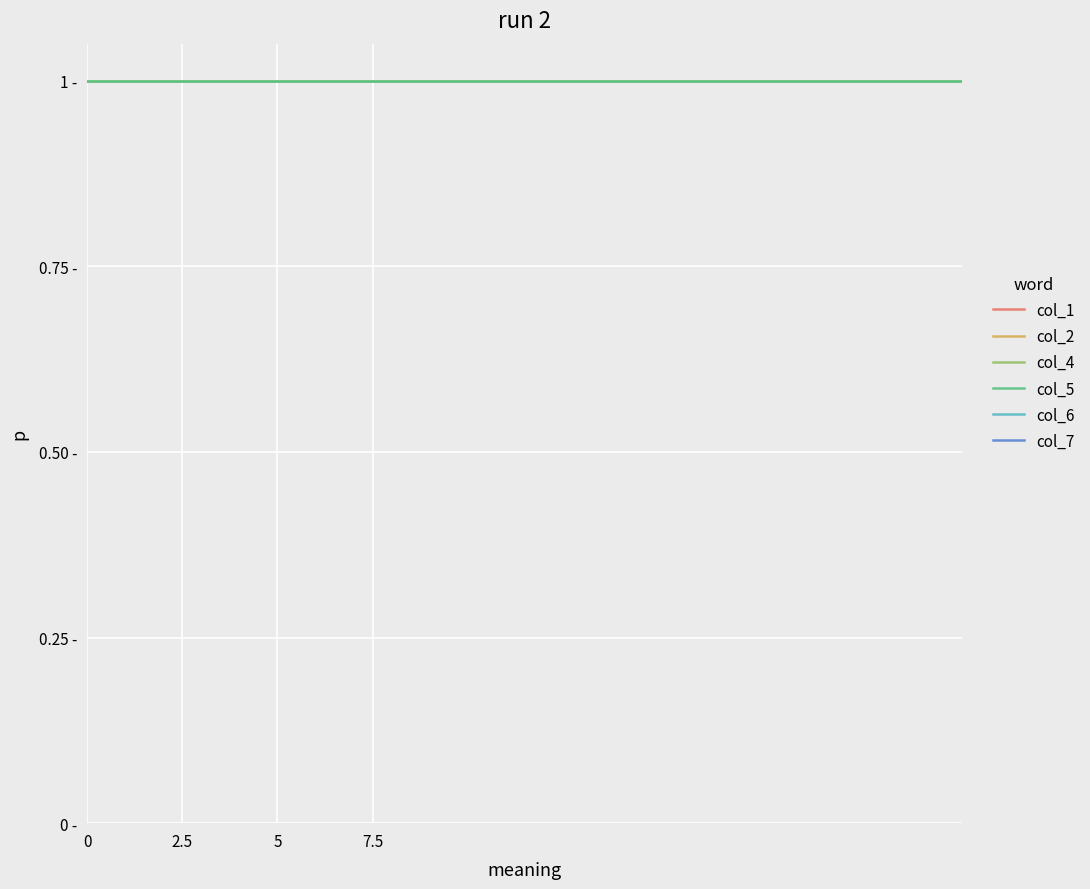

Count the number of categories in the chart.

24